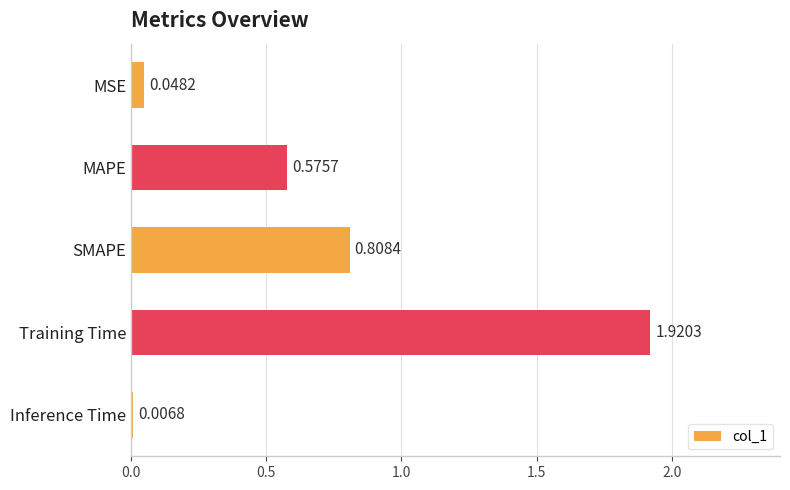

At which category does the chart reach its peak across all series?

Training Time